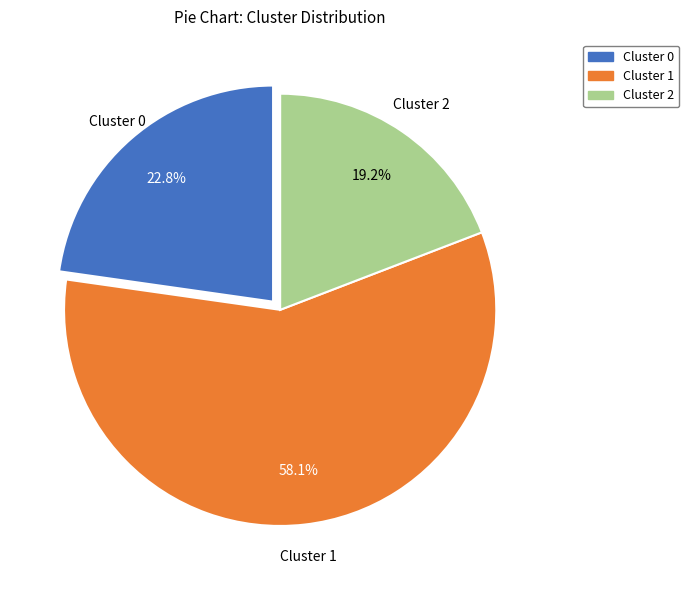

To the nearest percent, what is the difference between the largest and smallest slice percentages?

39%